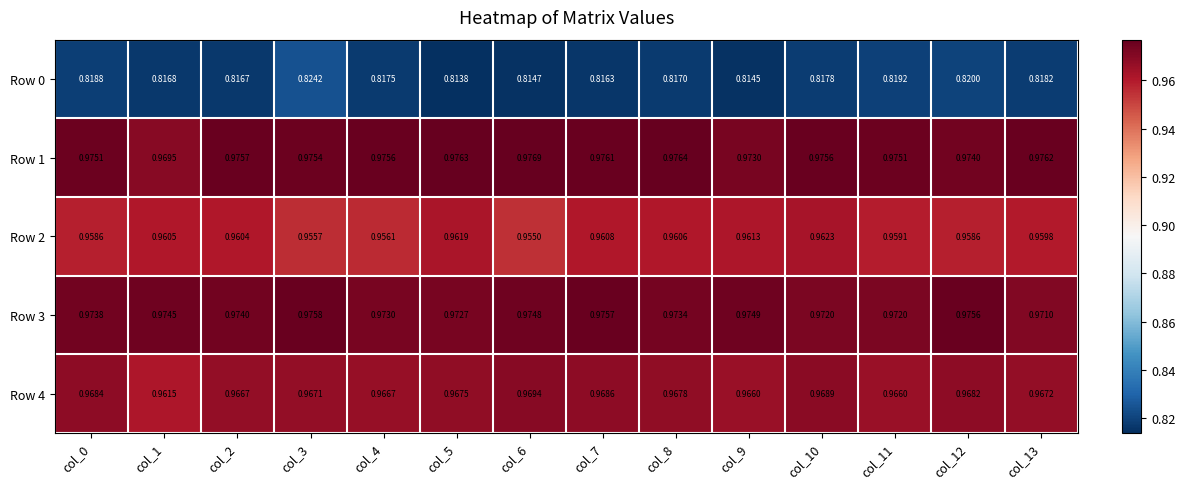

Is the value of Row 1 at col_3 greater than the value of Row 0 at col_13?

Yes